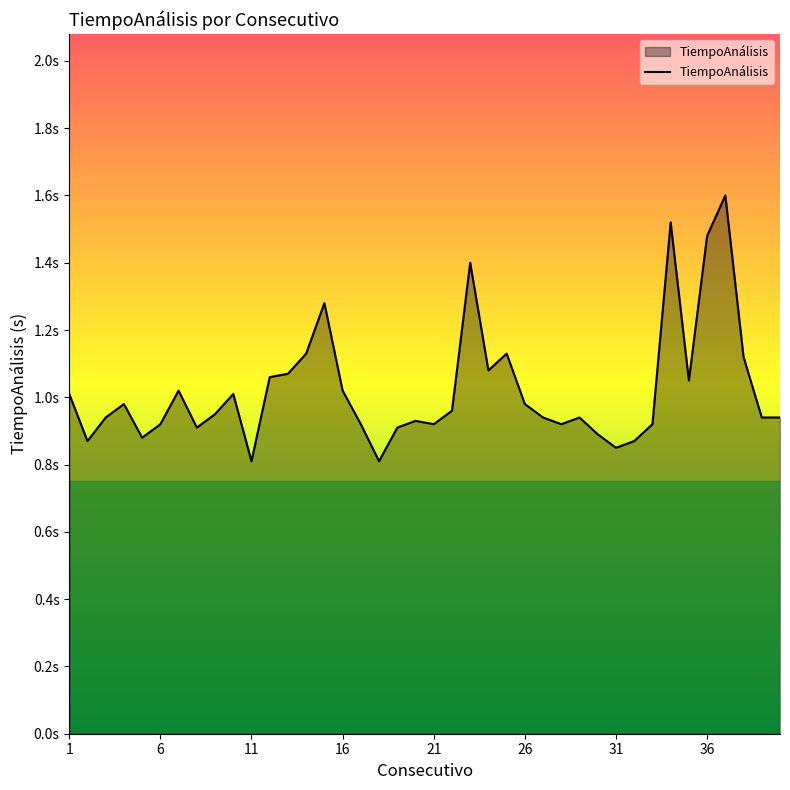

Is this an area chart (filled region under the line)?

Yes